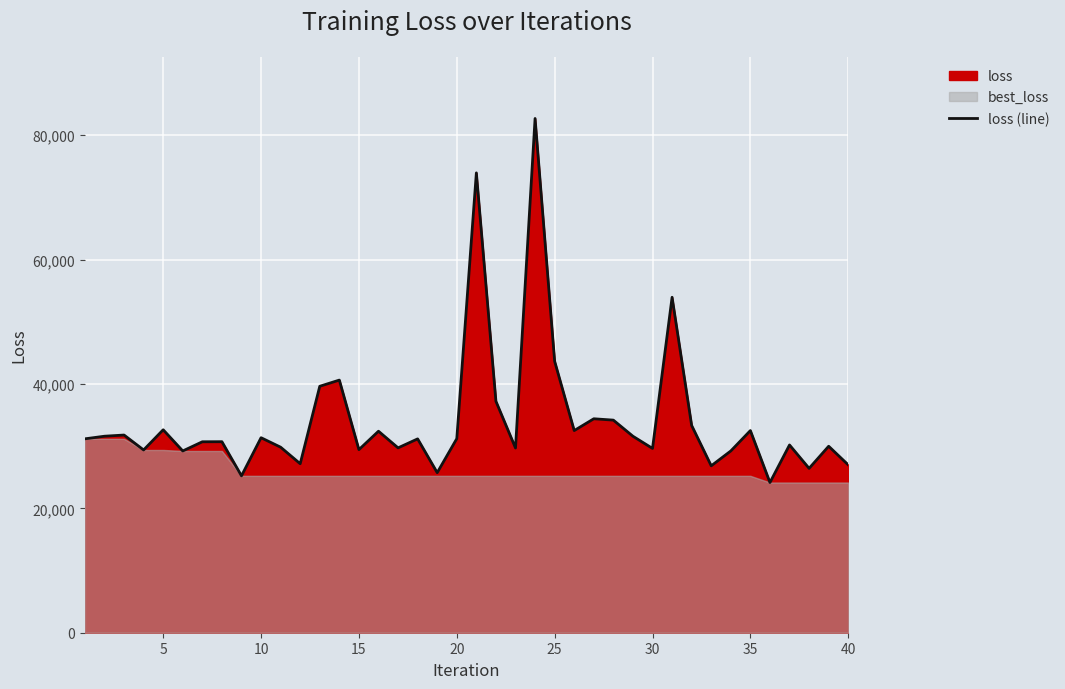

The value of loss (line) at 40 is 26984.5. True or false?

True